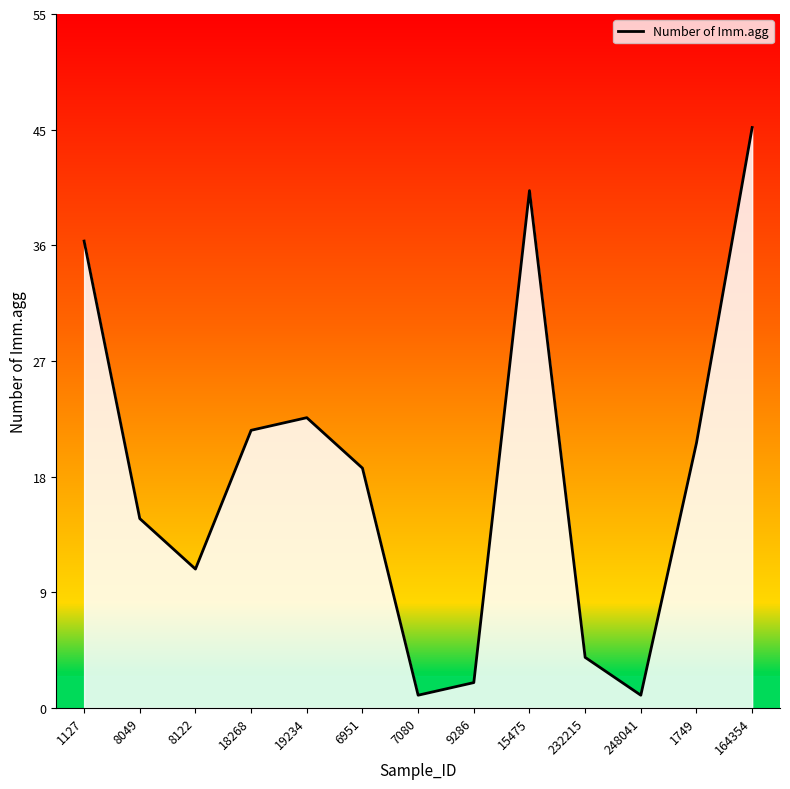

What is the label of the 2nd point from the left?

8049